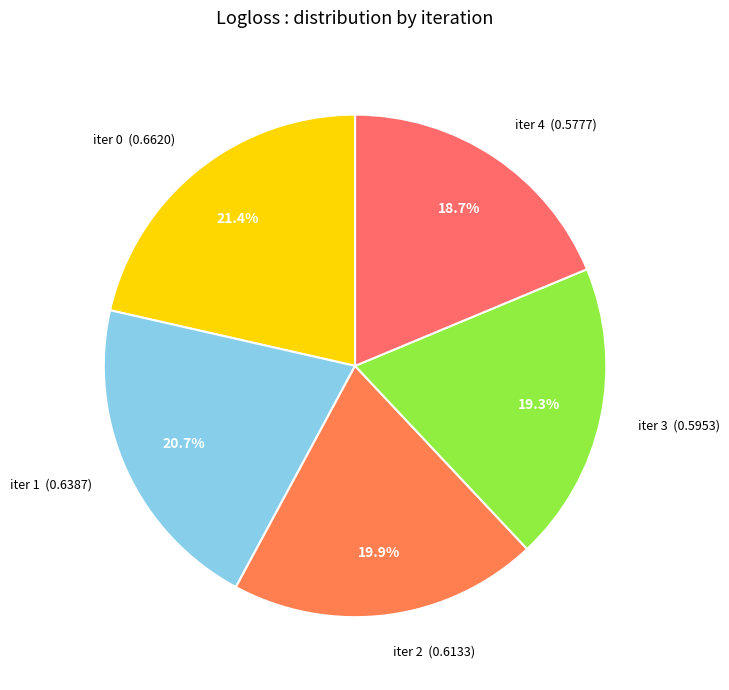

Combined, do iter 1 (0.6387) and iter 2 (0.6133) account for over 50%?

No